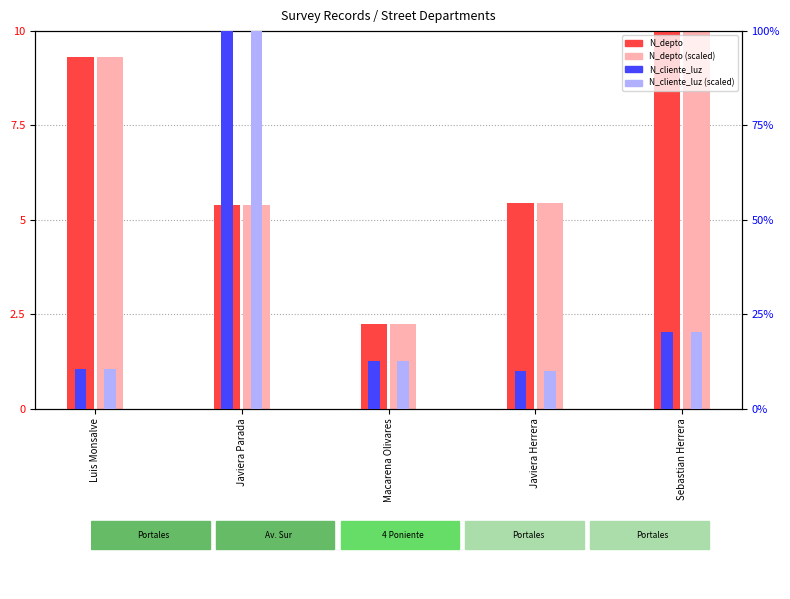

Which series has the largest range (max minus min)?

N_depto